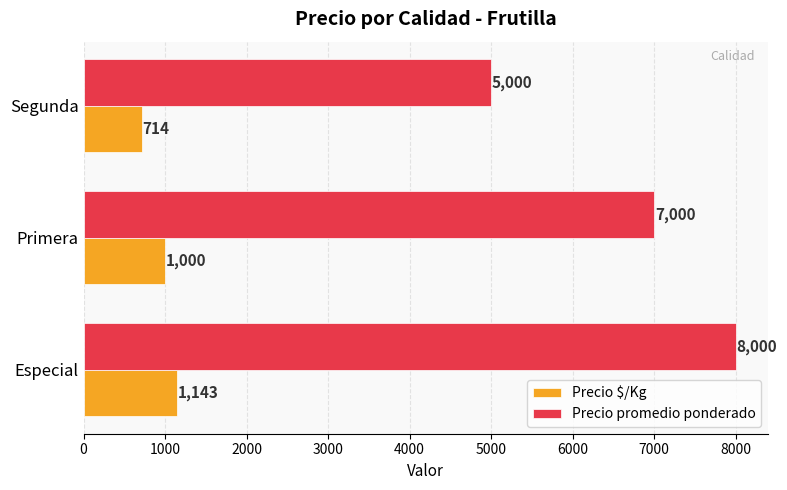

Count the number of categories in the chart.

3